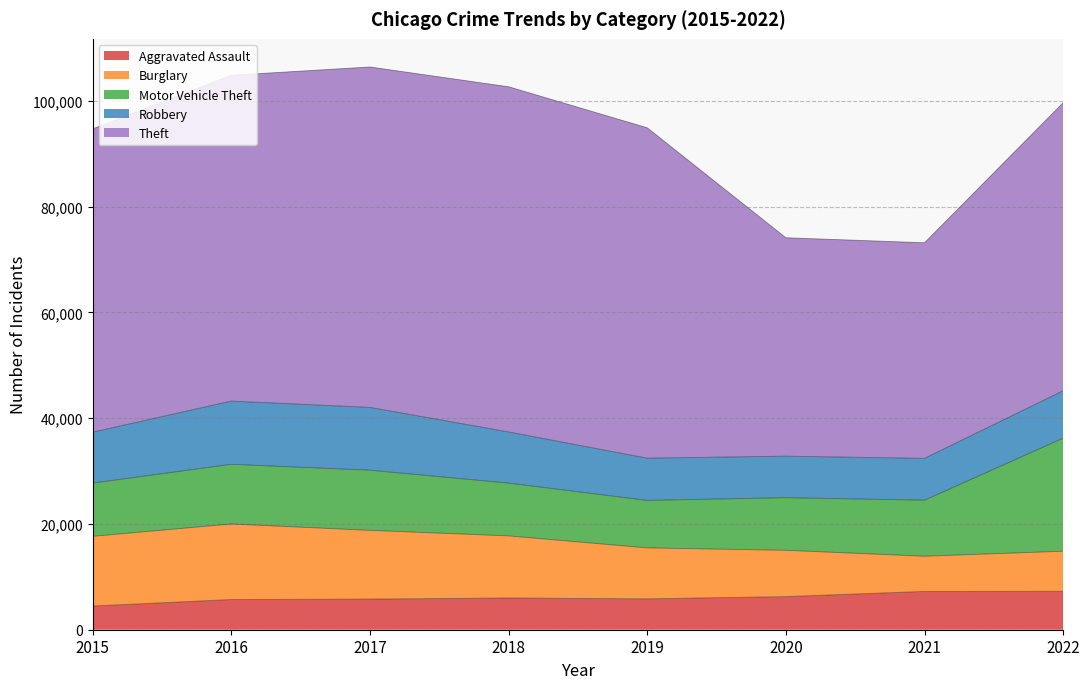

What is the value of the Theft point at the 1st from the left?

57350